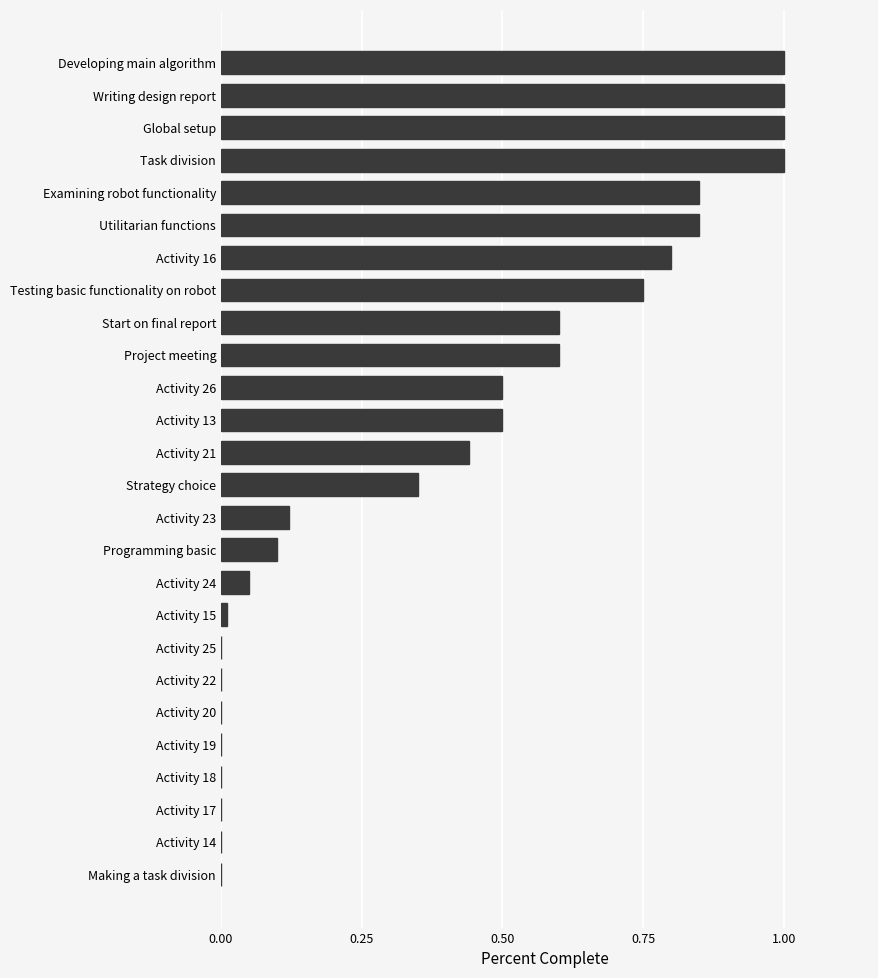

The chart shows a value of 0.8 at Utilitarian functions. True or false?

True